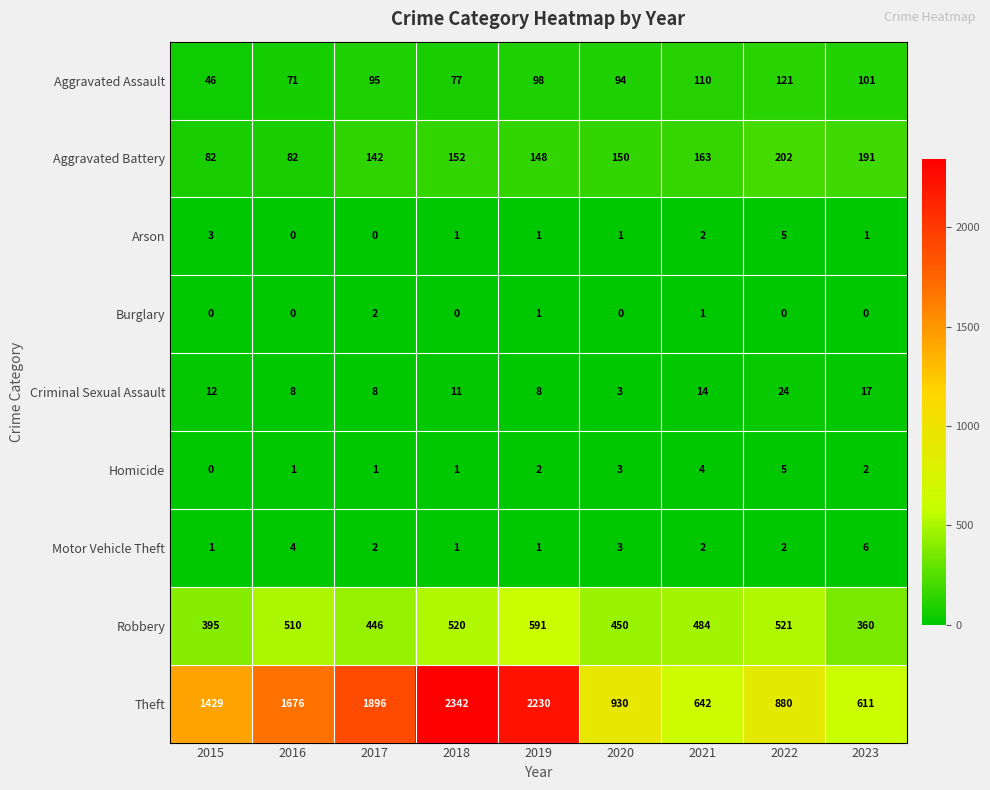

List the labels in order of Robbery value, smallest first.

2023, 2015, 2017, 2020, 2021, 2016, 2018, 2022, 2019